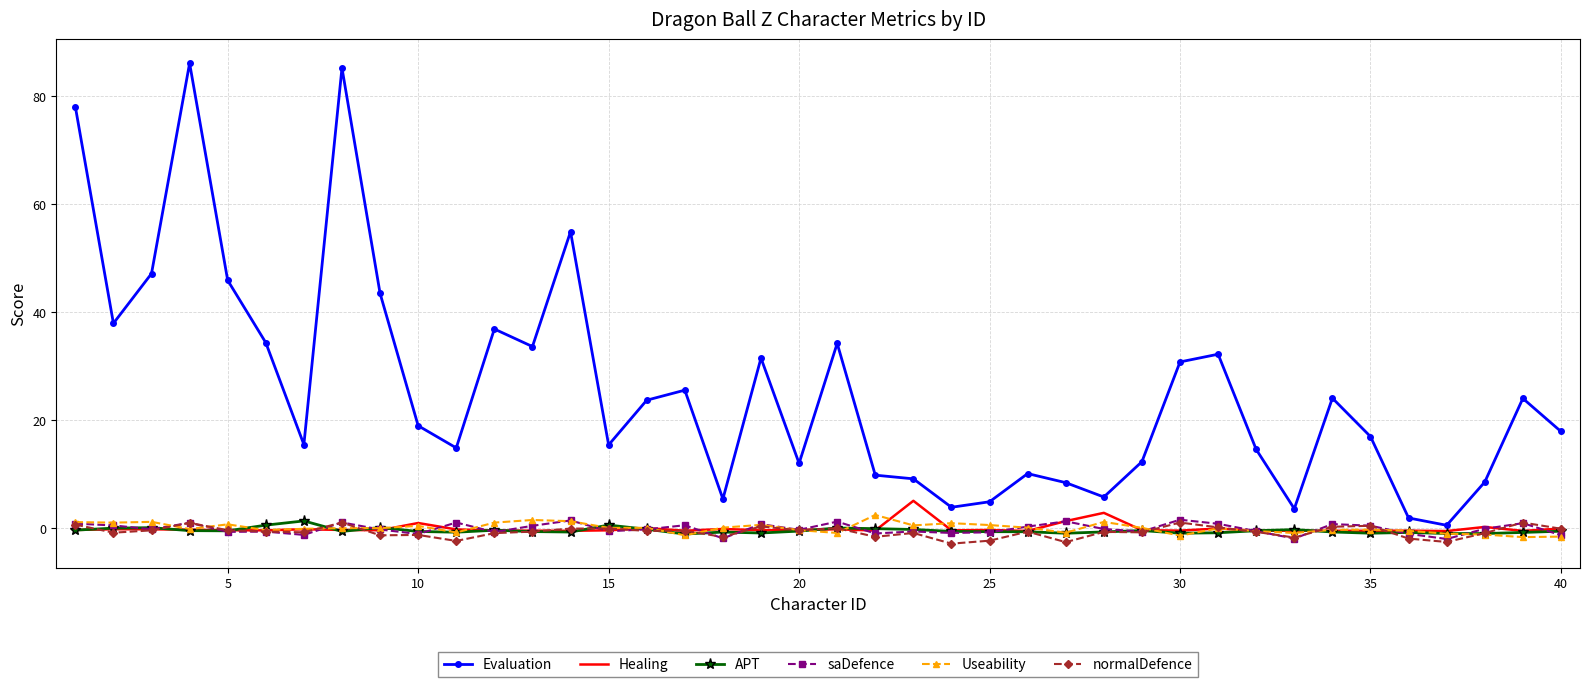

Which series has the widest spread of values?

Evaluation